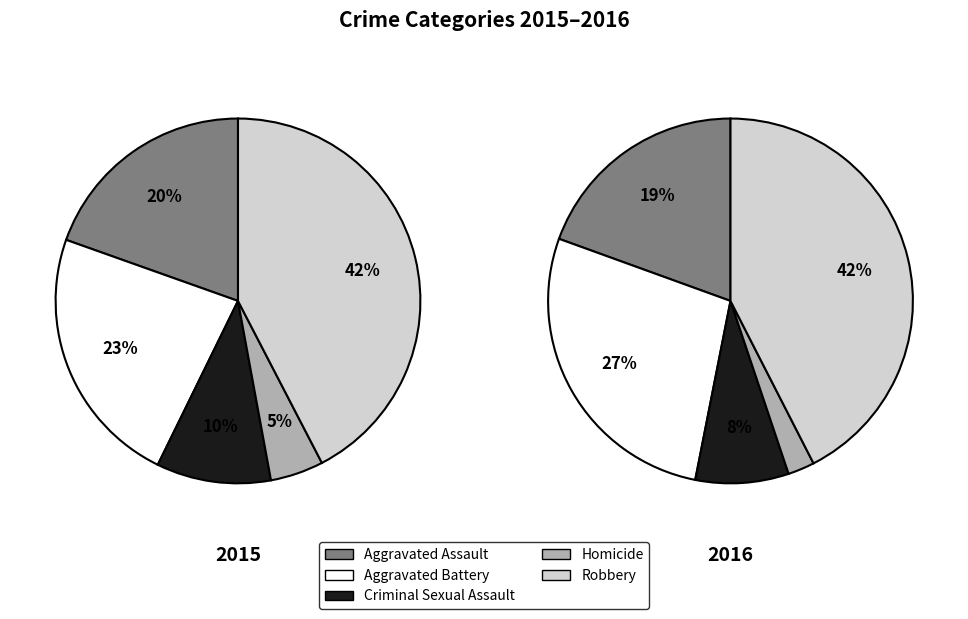

Rank the categories by value from highest to lowest.

Robbery, Aggravated Battery, Aggravated Assault, Criminal Sexual Assault, Homicide